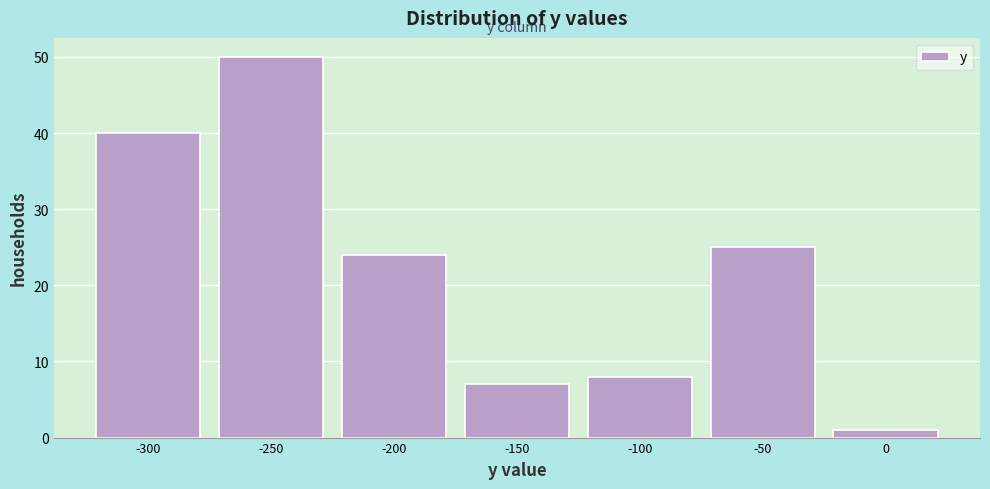

Reading right to left, transcribe all the data shown in this chart.

0=1	-50=25	-100=8	-150=7	-200=24	-250=50	-300=40